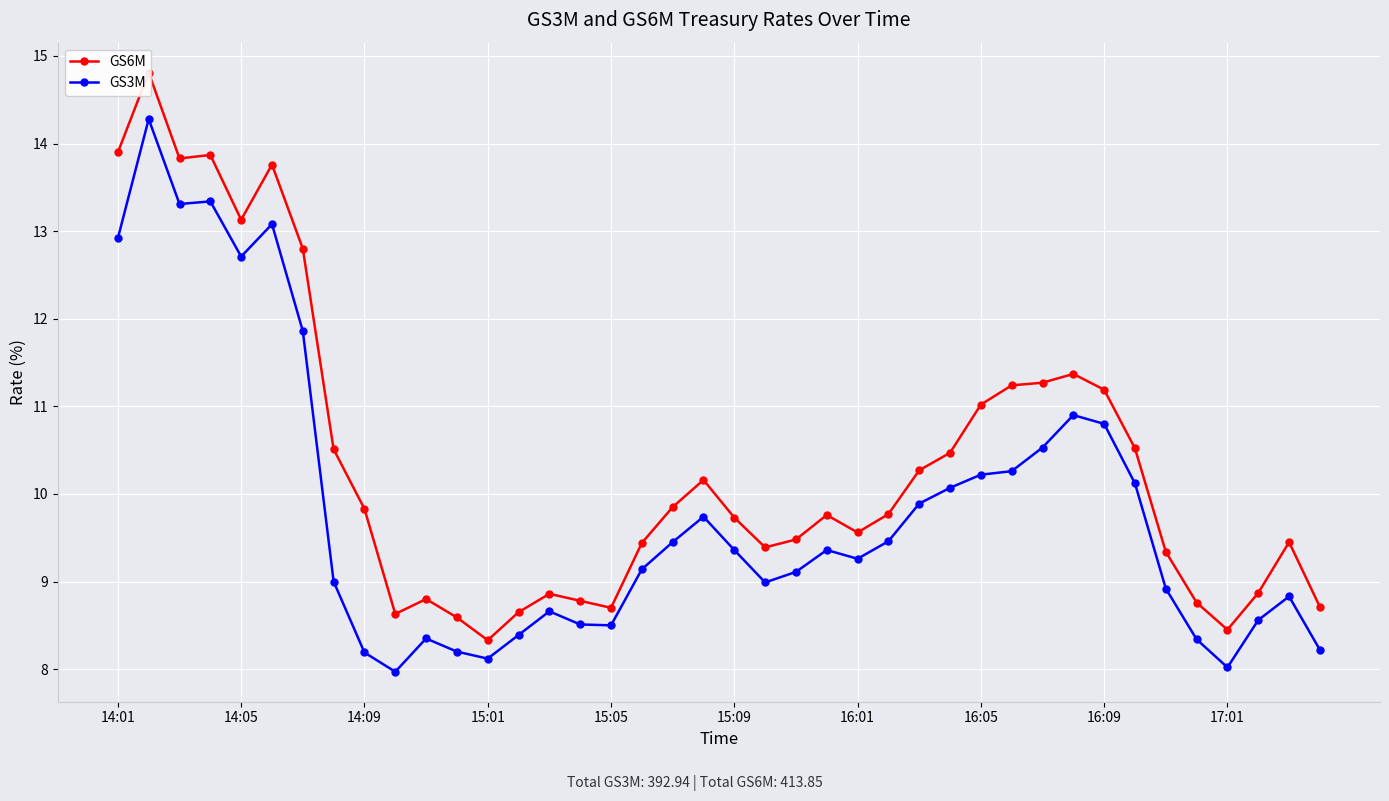

What is the value of the GS3M point at the 2nd from the left?

14.3